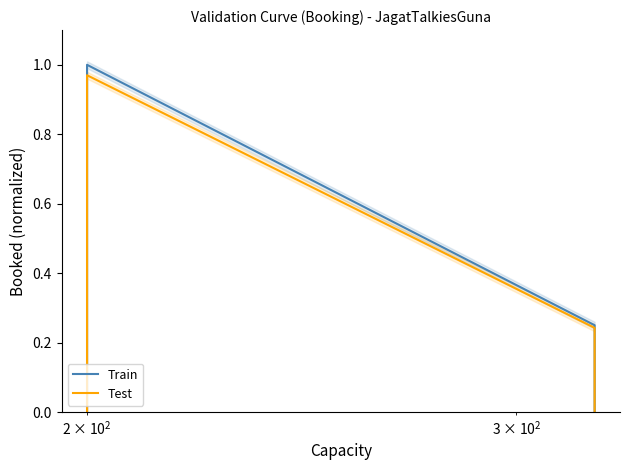

True or false: Test and Train intersect in this chart.

False